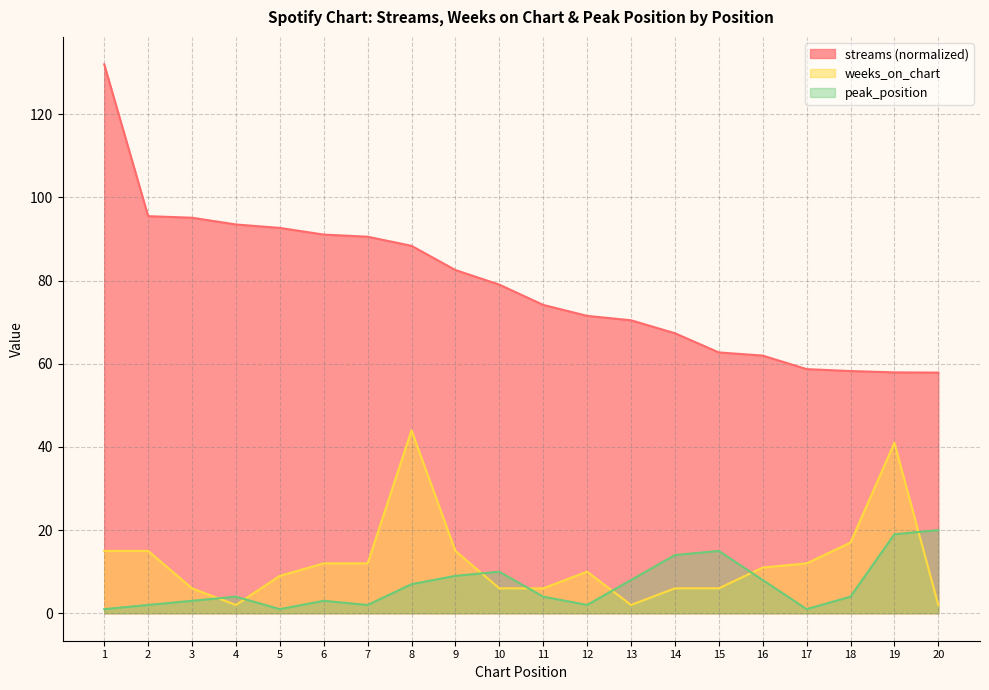

Which series has the widest spread of values?

streams (normalized)